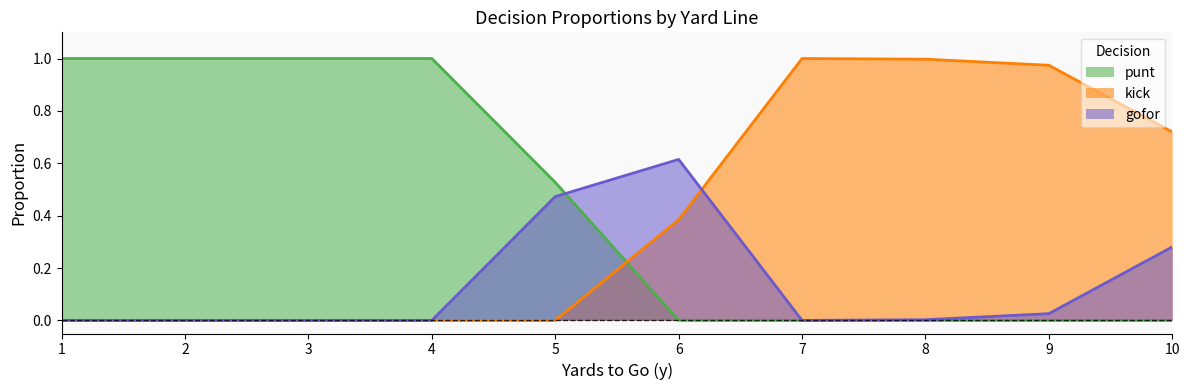

Is the value of punt at 5 greater than the value of gofor at 6?

No